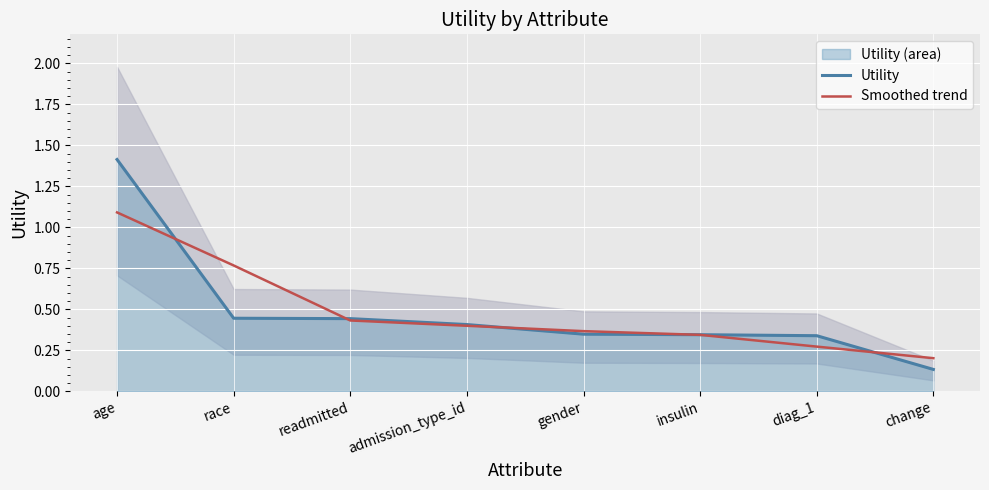

List the labels in order of Smoothed trend value, smallest first.

change, diag_1, insulin, gender, admission_type_id, readmitted, race, age